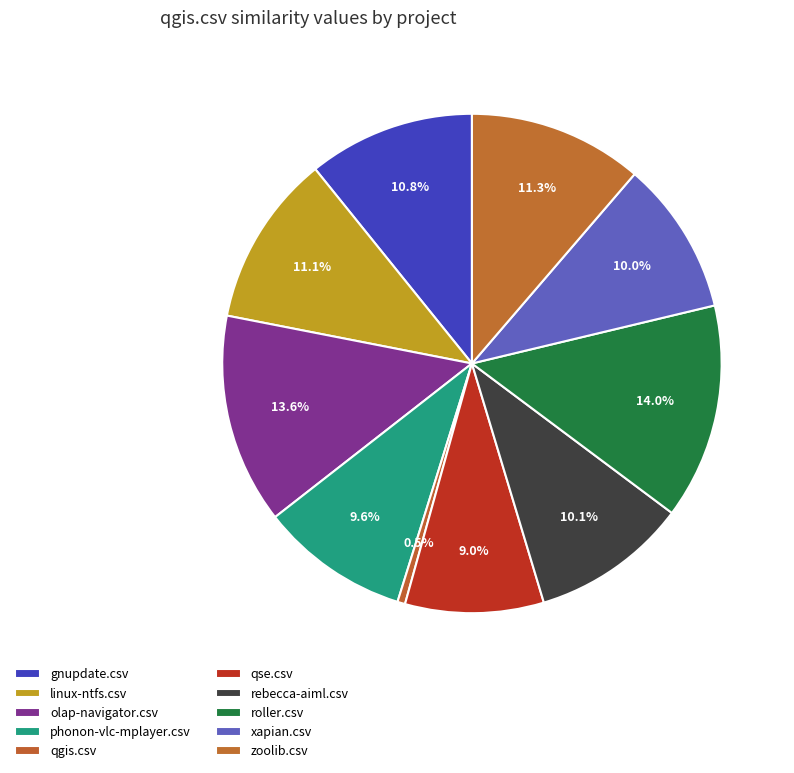

Count the number of slices in the pie.

10